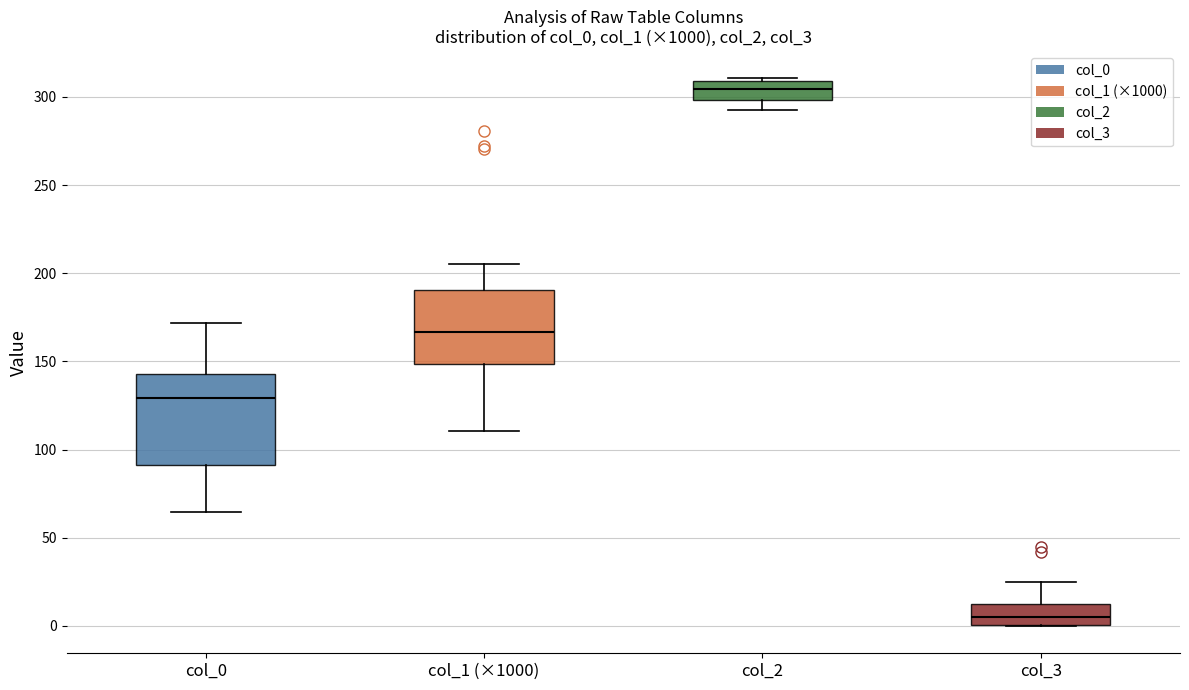

Where does the lower whisker of the box for col_2 end on the y-axis? The values are not printed on the chart, so give them approximately, as read against the axis.

295